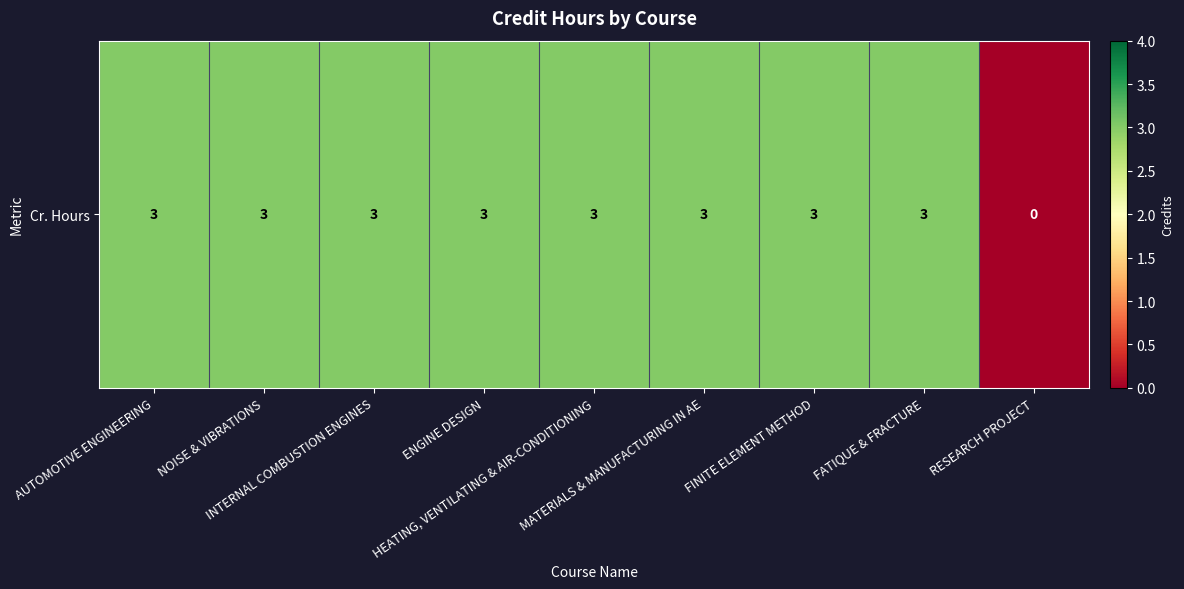

True or false: the data shows 3 at HEATING, VENTILATING & AIR-CONDITIONING.

True